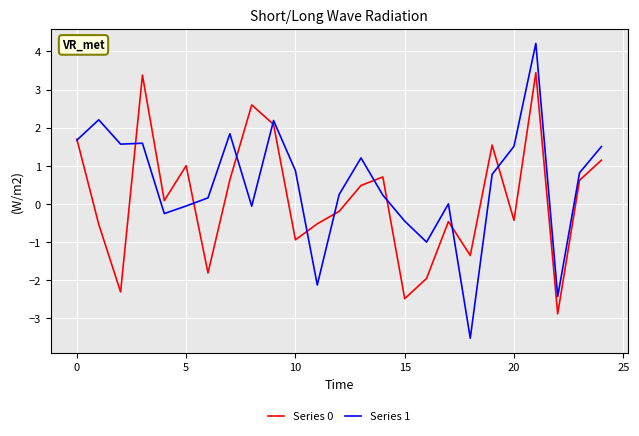

True or false: Series 1 and Series 0 intersect in this chart.

True